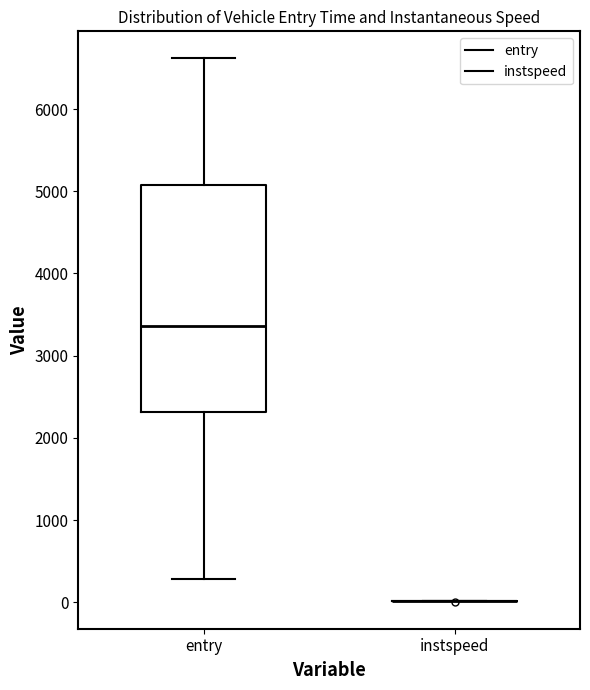

Reading left to right, read every box against the y-axis: the position of its median line, the range the box covers, and the ends of its whiskers. The values are not printed on the chart, so give them approximately, as read against the axis.

entry: median 3400, box 2300 to 5100, whiskers 300 to 6600
instspeed: box collapsed to a line at 0, whiskers 0 to 0